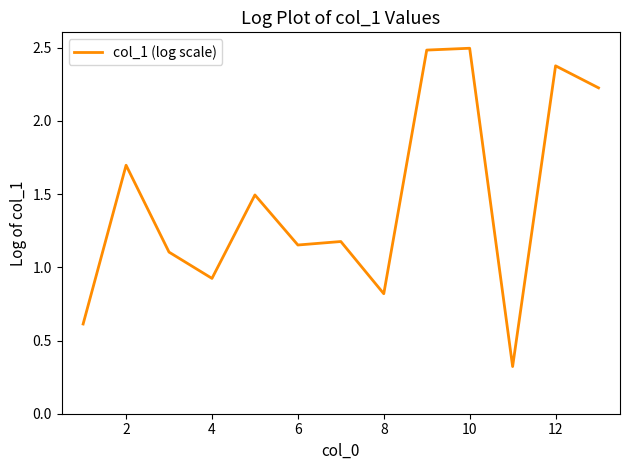

What is the minimum value shown in the chart?

0.3